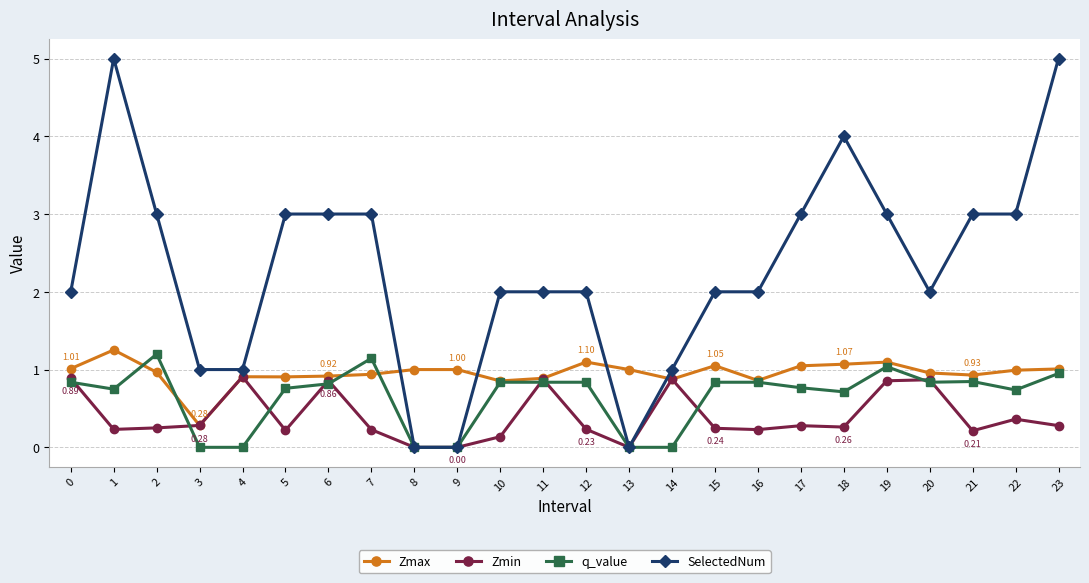

At which label does Zmax reach its minimum?

3